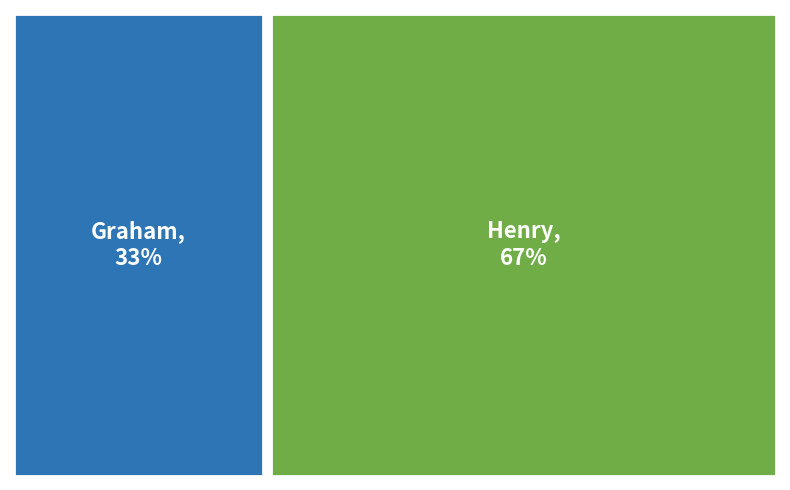

Which slice is the largest?

Henry